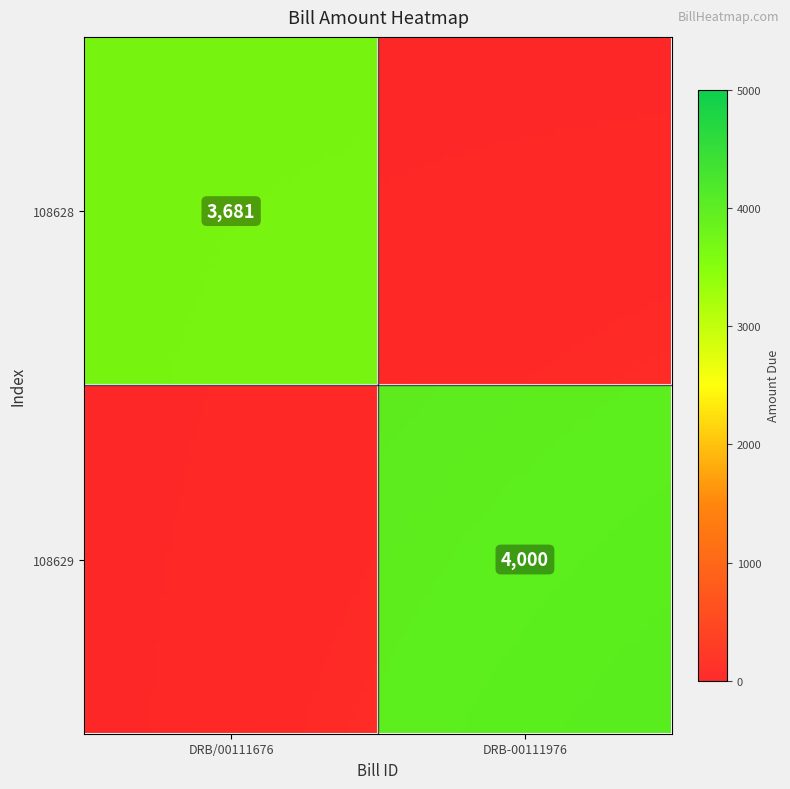

How many 108629 values are between 0 and 4000?

2